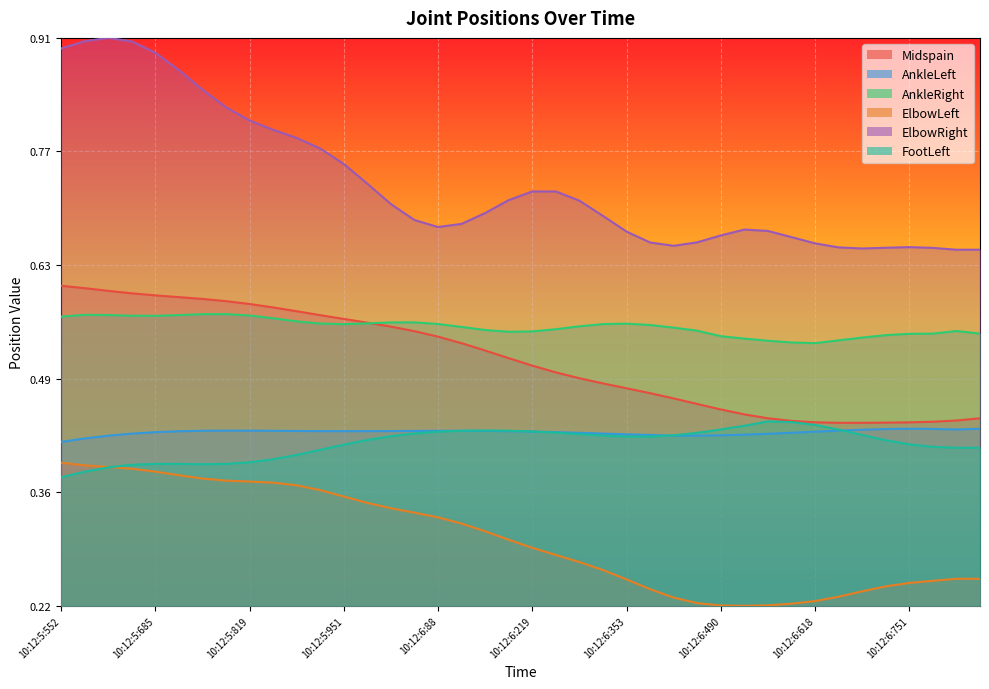

What is the highest value of the ElbowRight series?

1.0